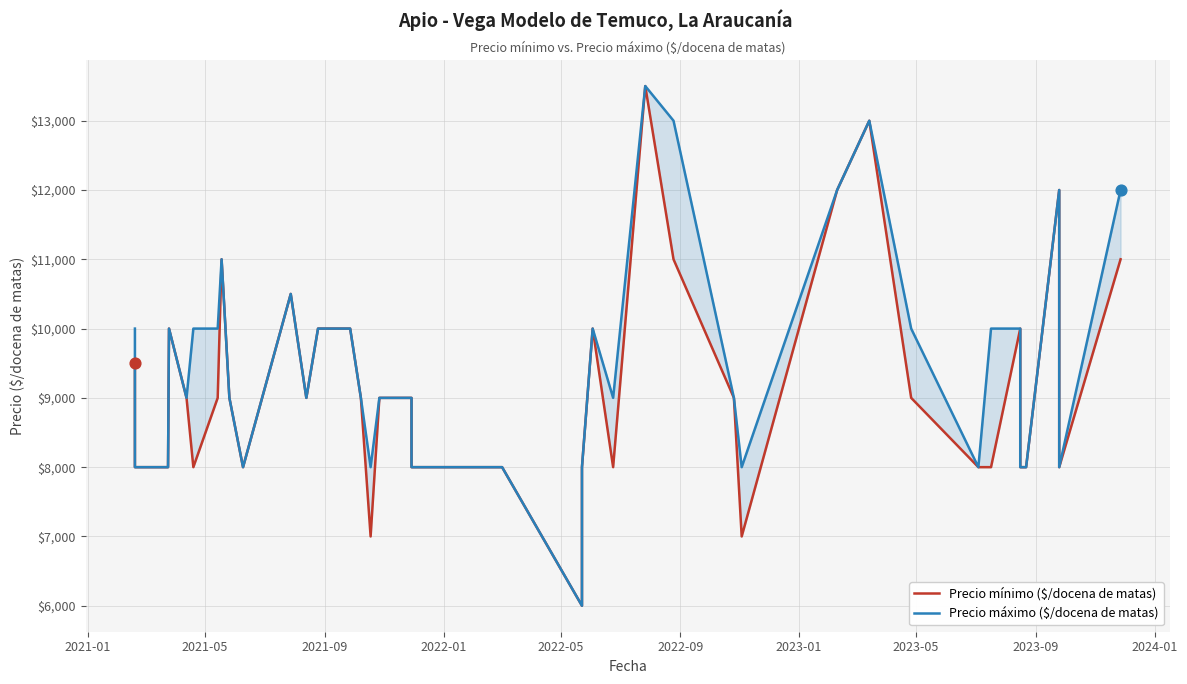

Which series reaches the maximum Y coordinate?

Precio mínimo ($/docena de matas)